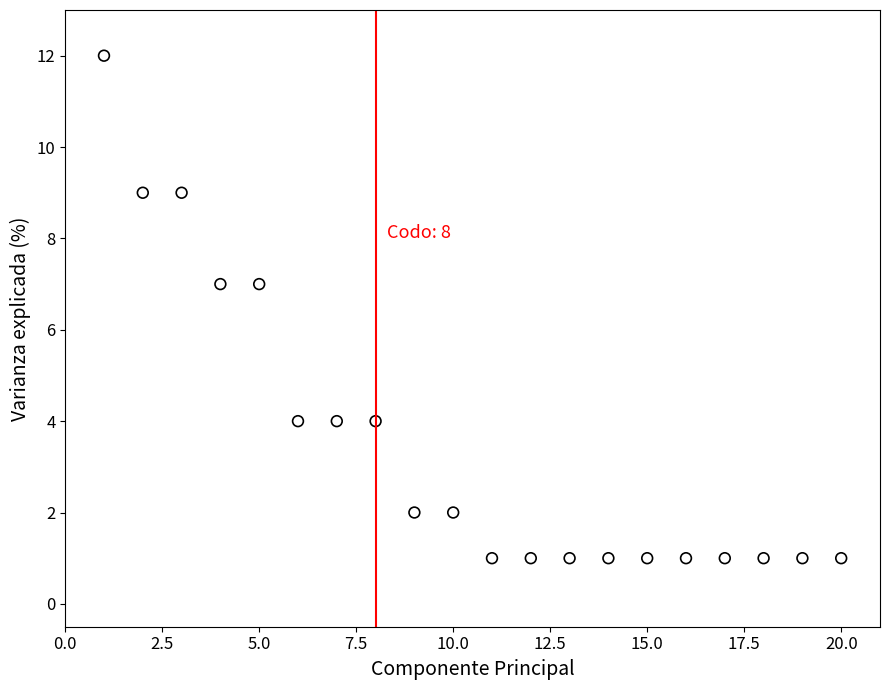

What is the range of X values (max minus min)?

19